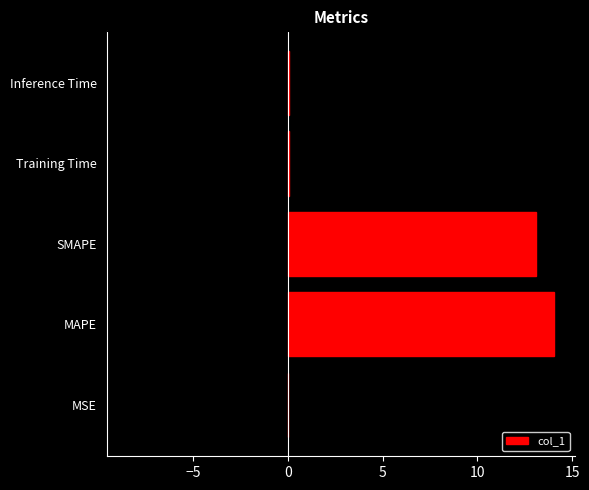

At which label is col_1 closest to 7?

SMAPE